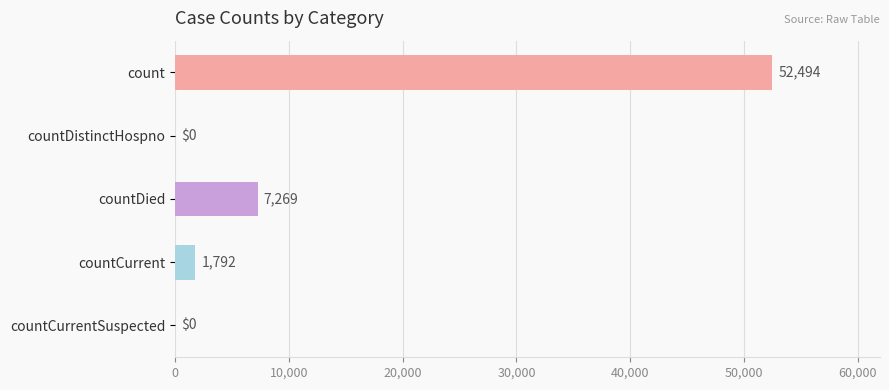

How many categories are shown in the chart?

5